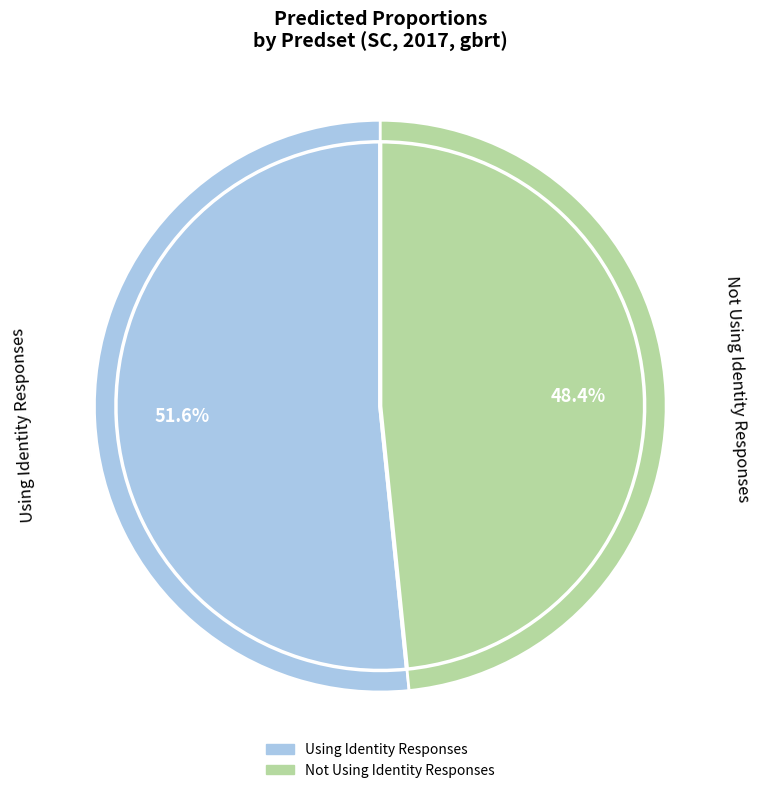

Does Not Using Identity Responses account for over 50% of the chart?

No